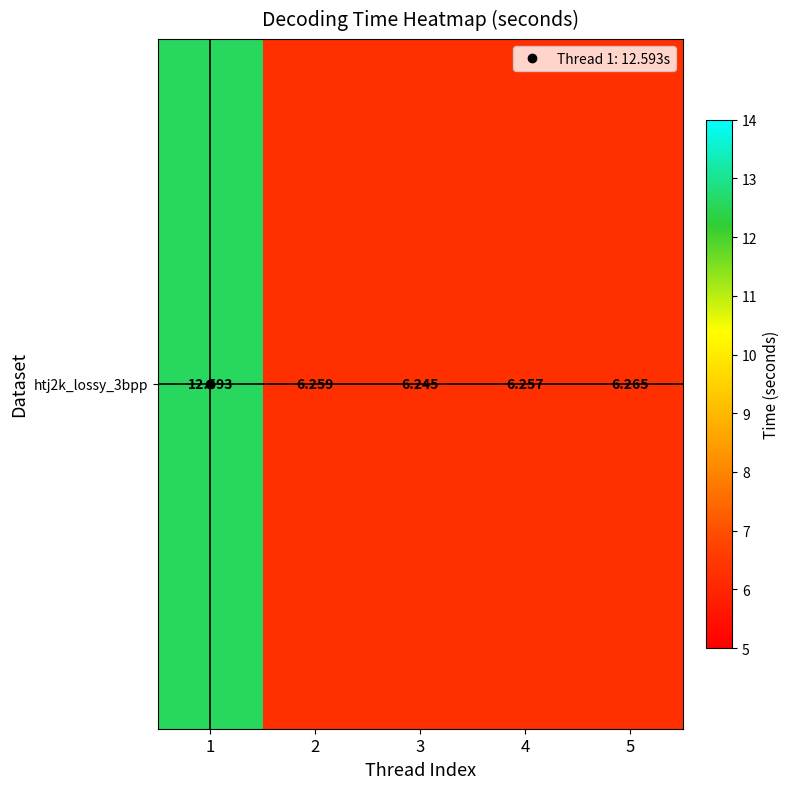

Approximately how many times larger is the value at 5 compared to 4?

1.0